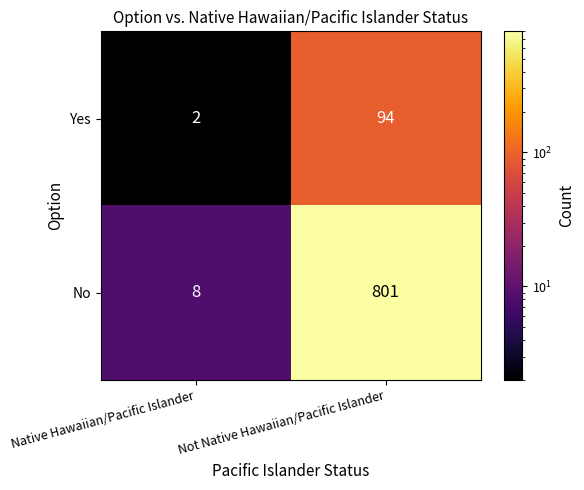

At which label does Yes reach its peak?

Not Native Hawaiian/Pacific Islander